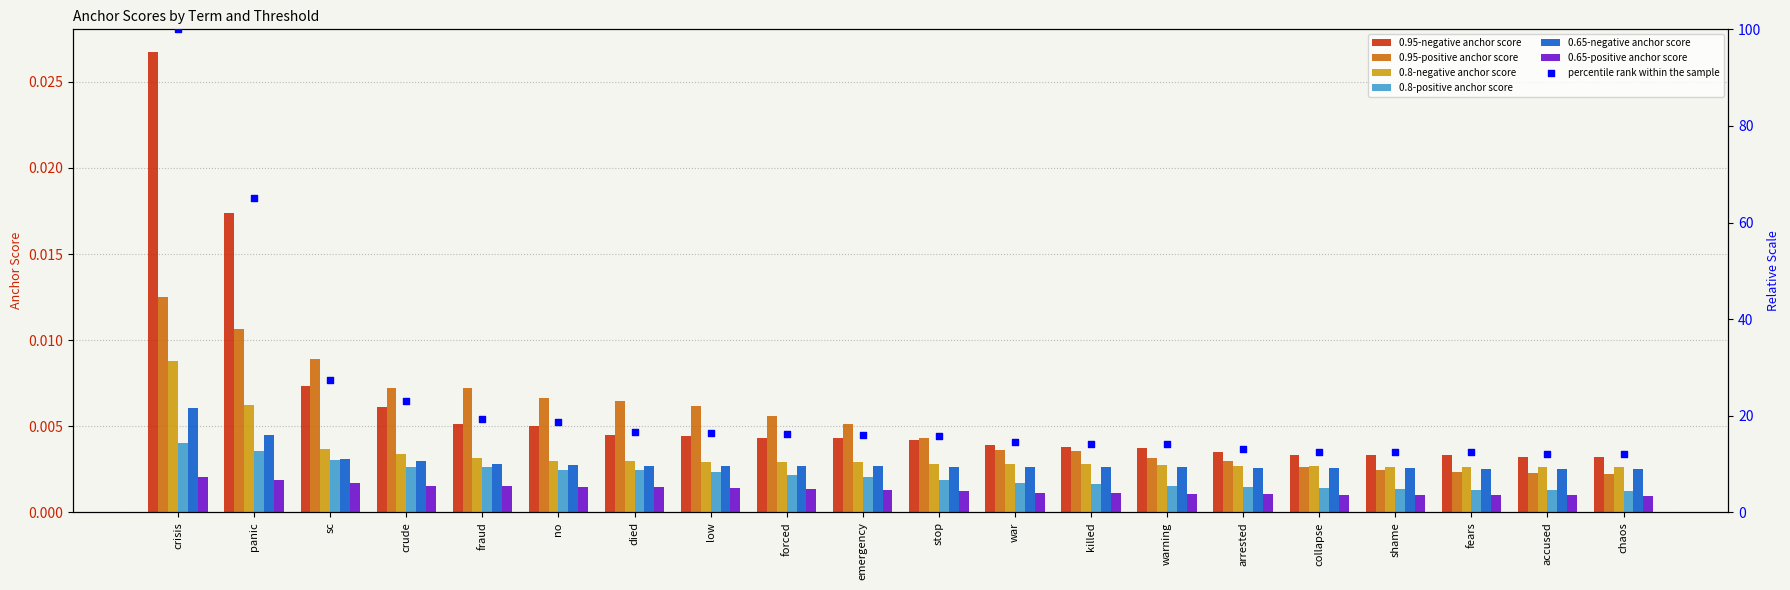

At how many categories does at least one series exceed 0?

20